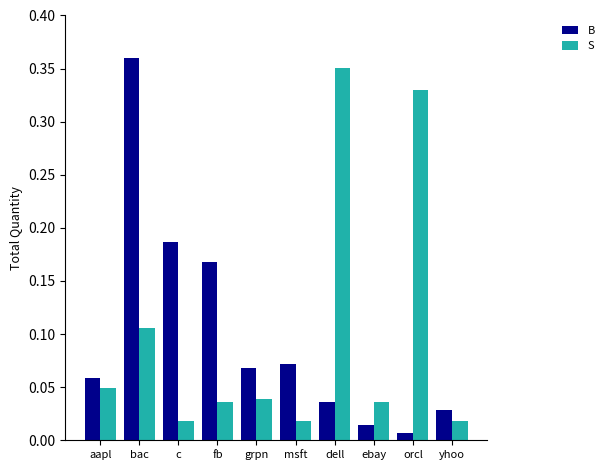

Which series changed the most between aapl and c?

B